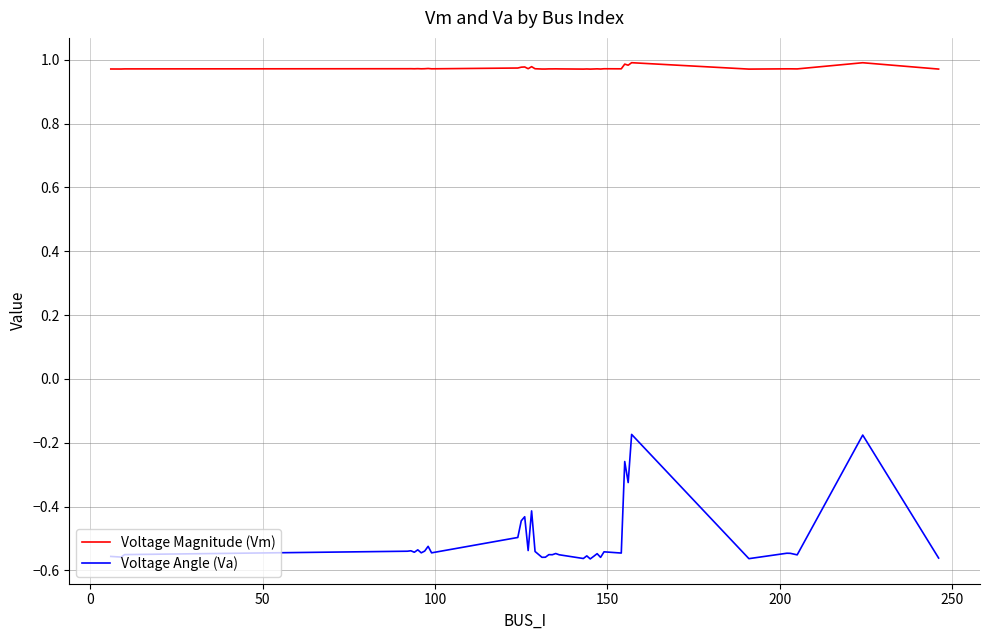

Which series has the largest total across all categories?

Voltage Magnitude (Vm)